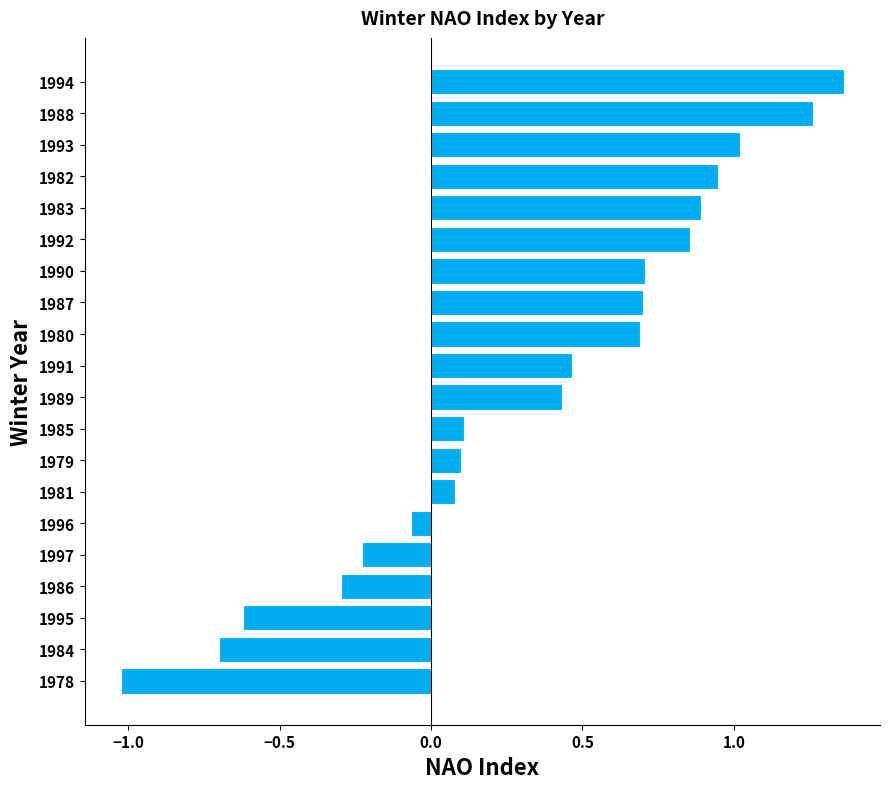

The chart shows a value of 0.7 at 1987. True or false?

True